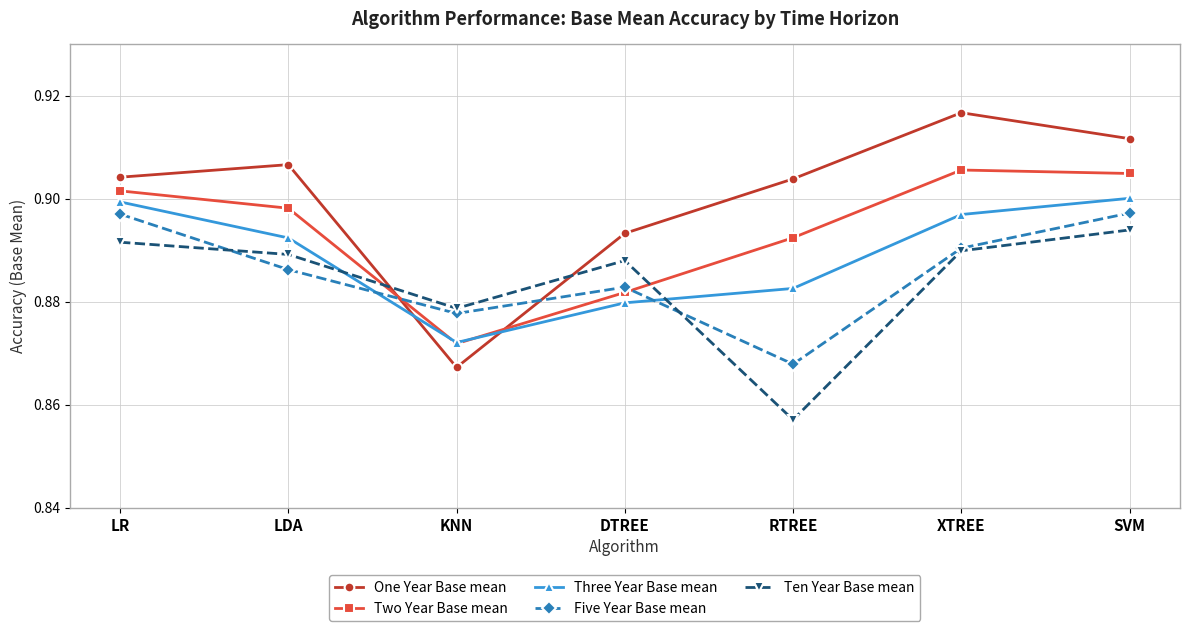

At which label does Ten Year Base mean reach its peak?

SVM